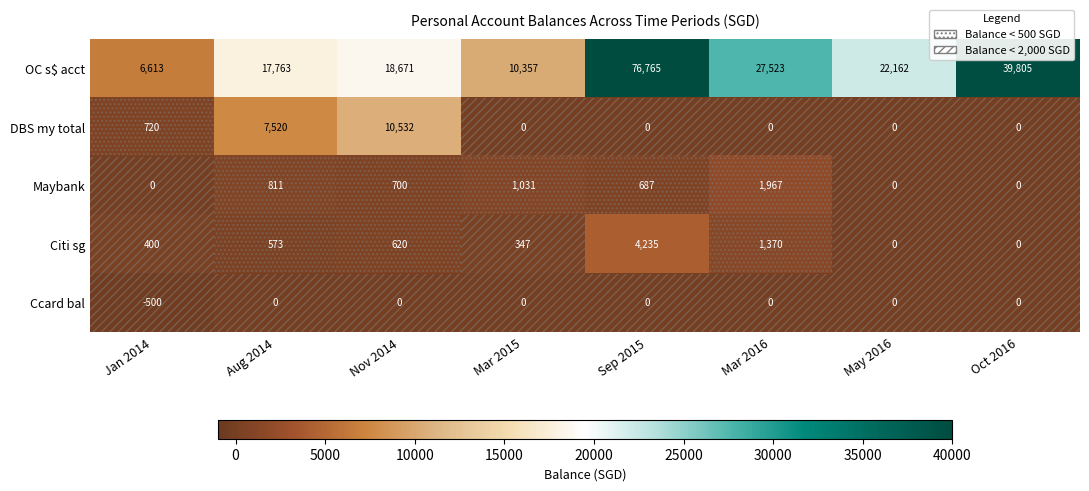

Which series changed the most between Jan 2014 and Sep 2015?

OC s$ acct